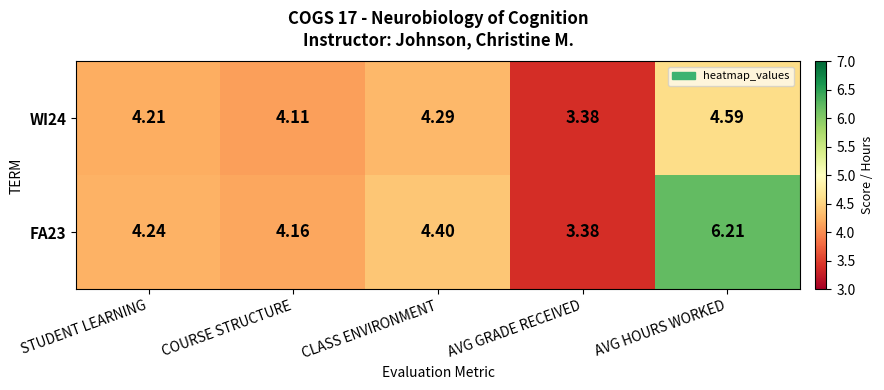

Where does the WI24 series first go above 4?

STUDENT LEARNING